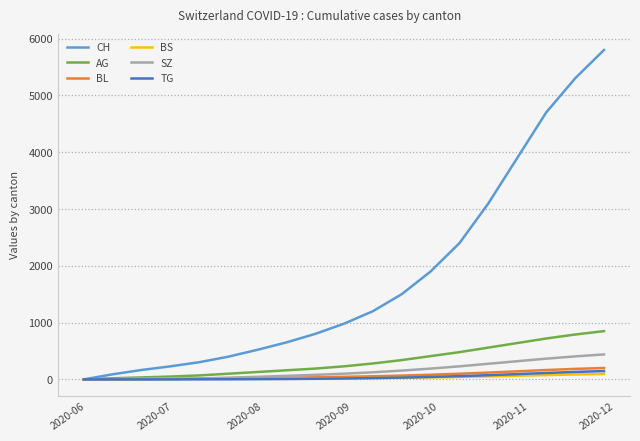

Which series has the largest range (max minus min)?

CH